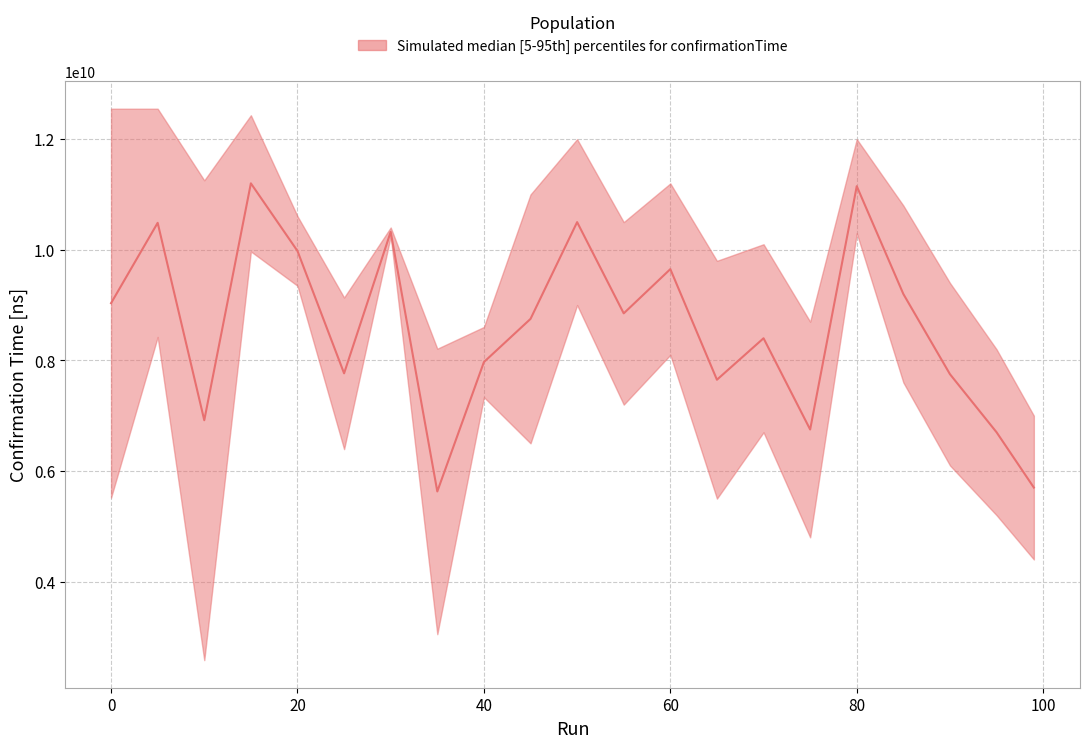

The value of confirmationTime at 70 is 6700000000. True or false?

True